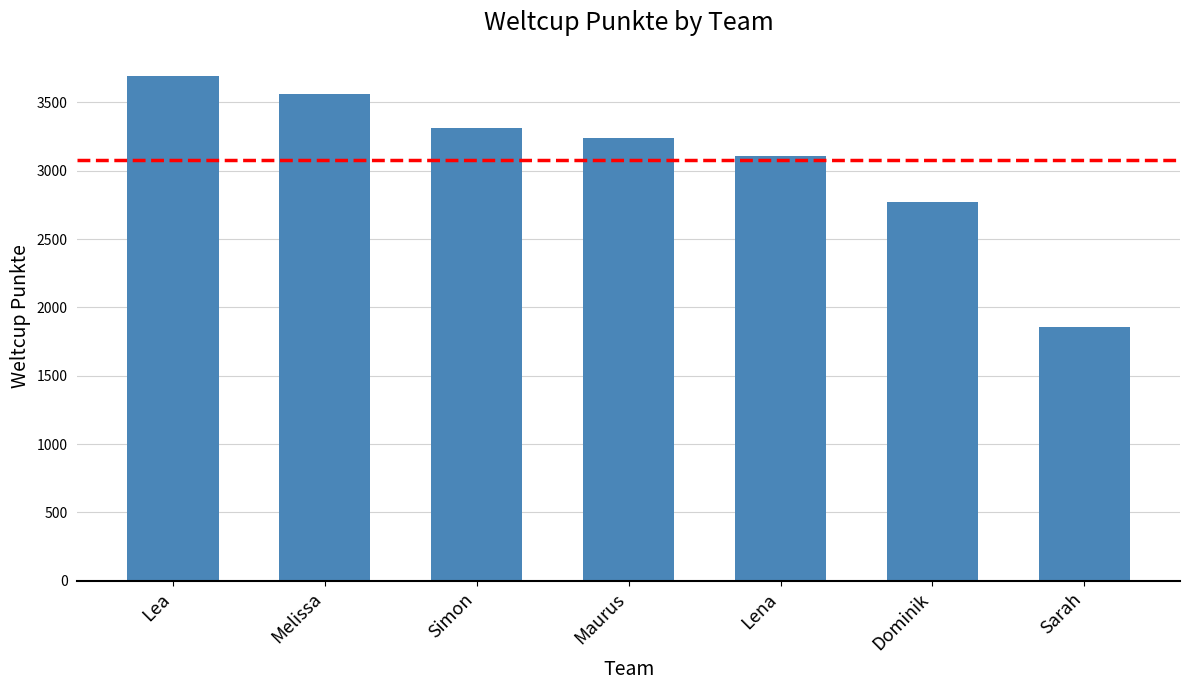

What is the label of the 1st bar from the left?

Lea